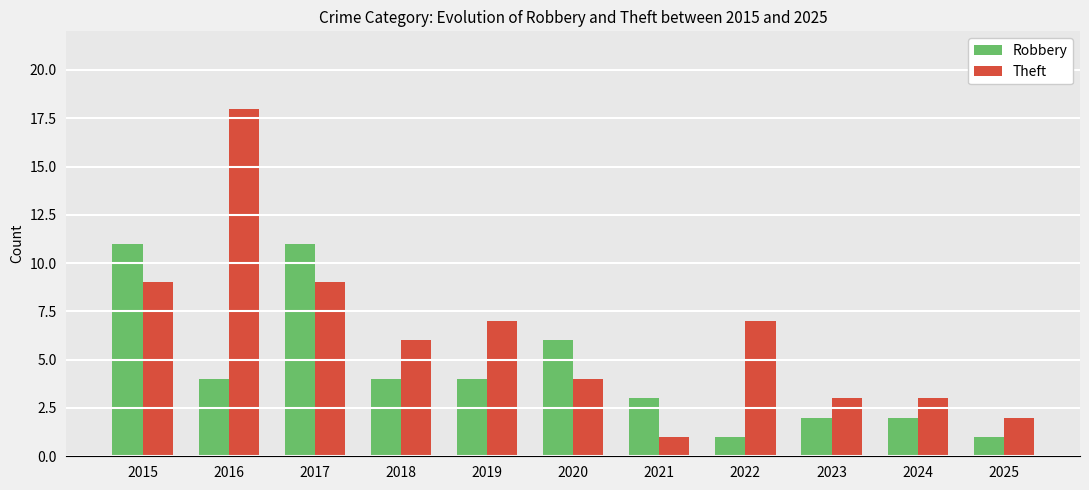

What is the value of the Robbery bar at the 3rd from the left?

11